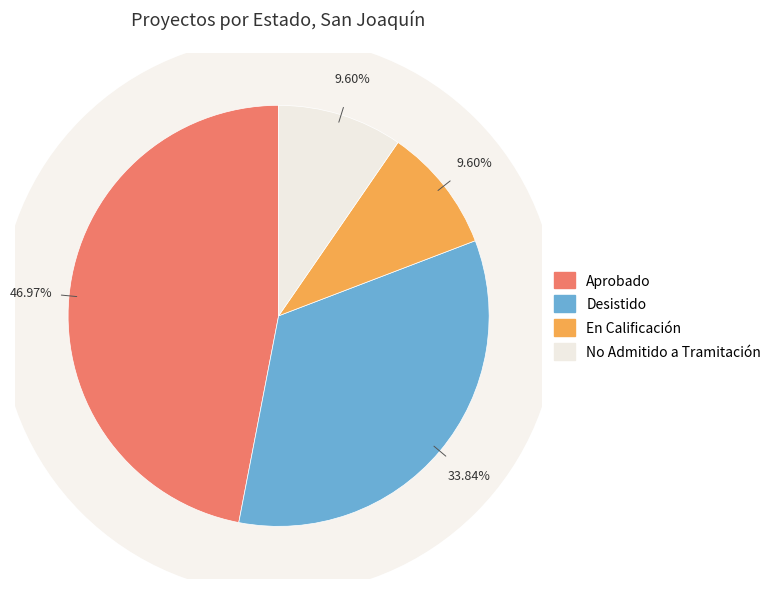

What portion of the pie excludes En Calificación?

90.4%